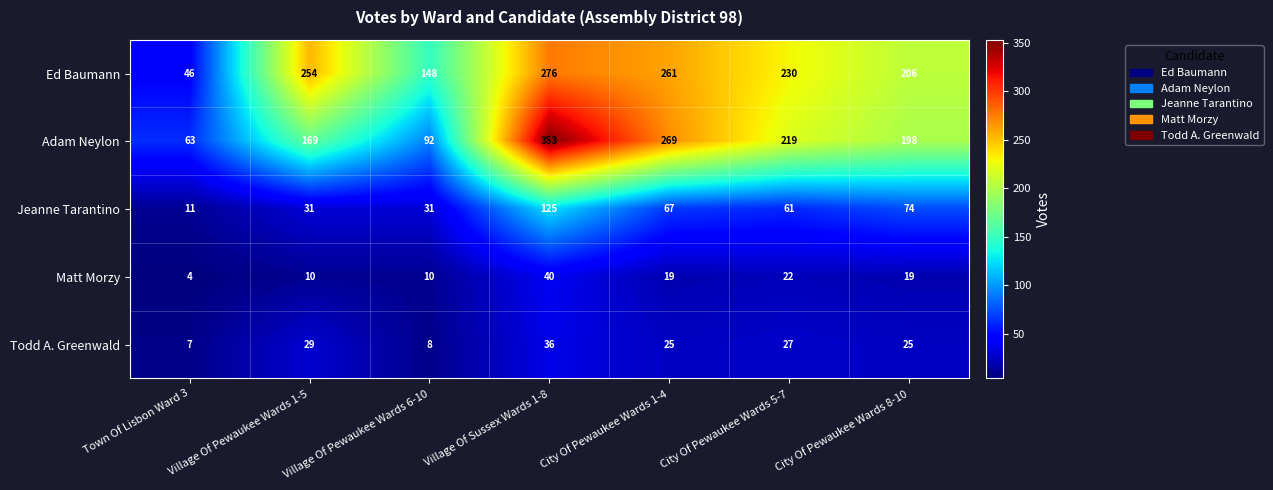

At which label is Matt Morzy closest to 22?

City Of Pewaukee Wards 5-7